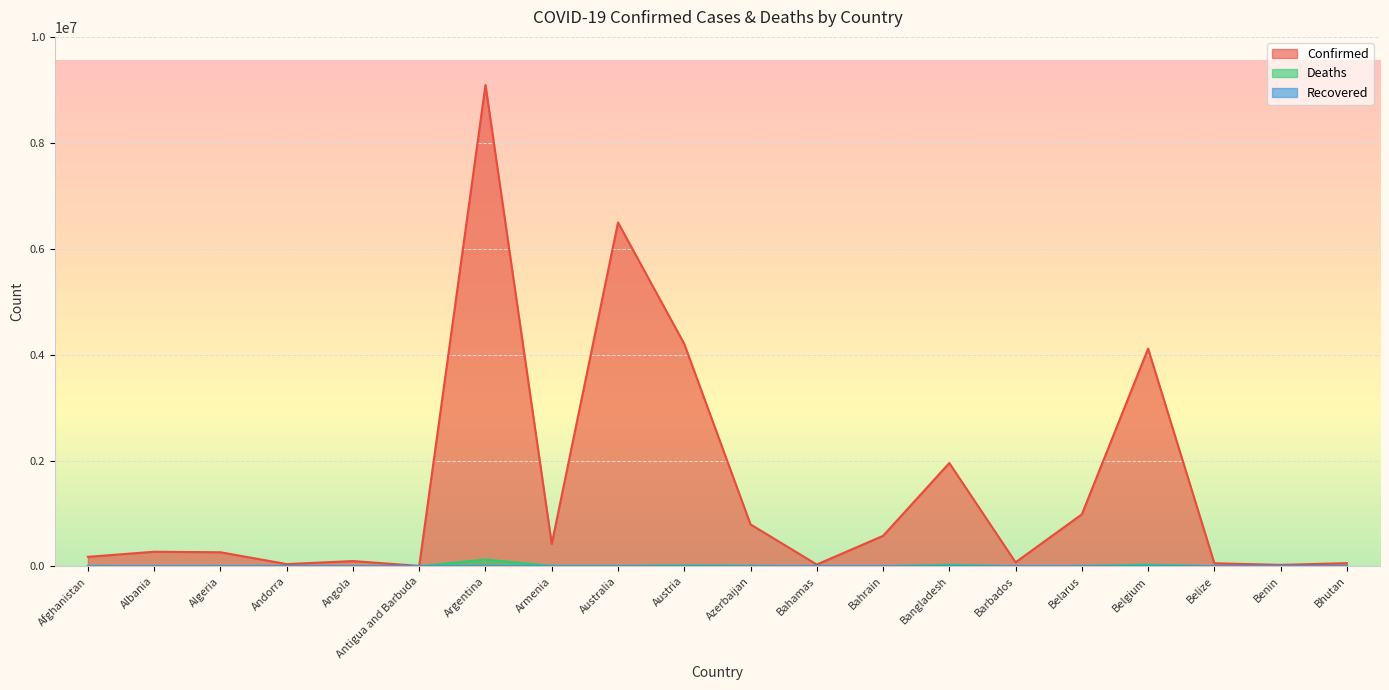

True or false: Confirmed and Deaths cross at least once.

False